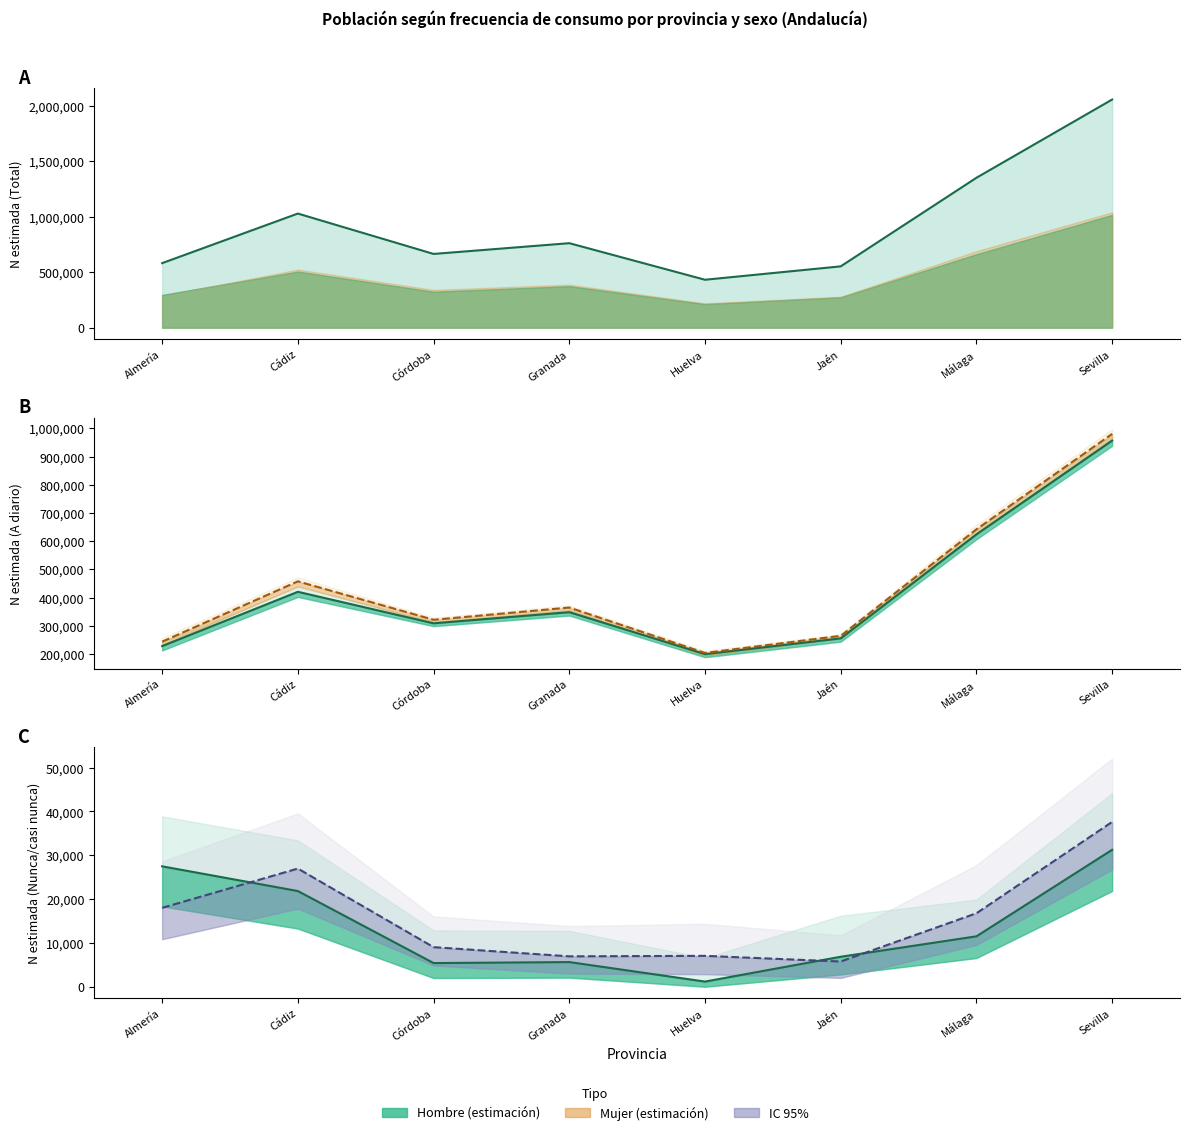

Reading left to right, extract all data points from this chart.

Total N estimada: 581983	1029292	665066	762029	432209	553034	1352042	2057819
Hombre A diario N: 227742	420382	308621	348121	199248	255177	624054	956746
Mujer A diario N: 243494	457393	321100	364521	203549	264245	641956	980432
Hombre Nunca N: 27479	21838	5396	5622	1169	6839	11499	31254
Mujer Nunca N: 17995	26972	9029	6931	7044	5745	16765	37621